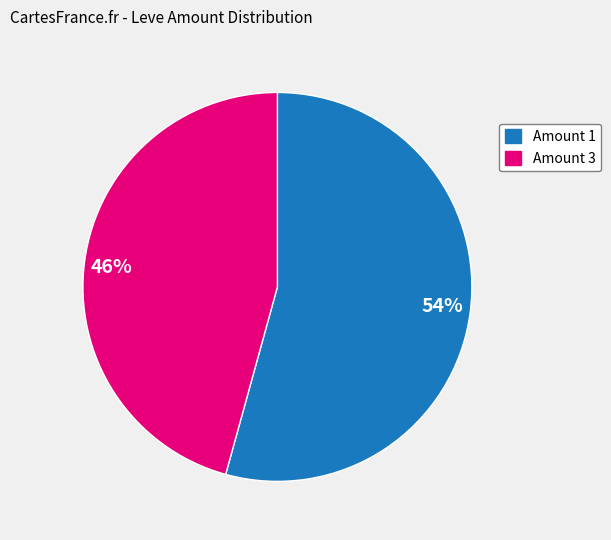

To the nearest percent, what is the average slice percentage?

50%